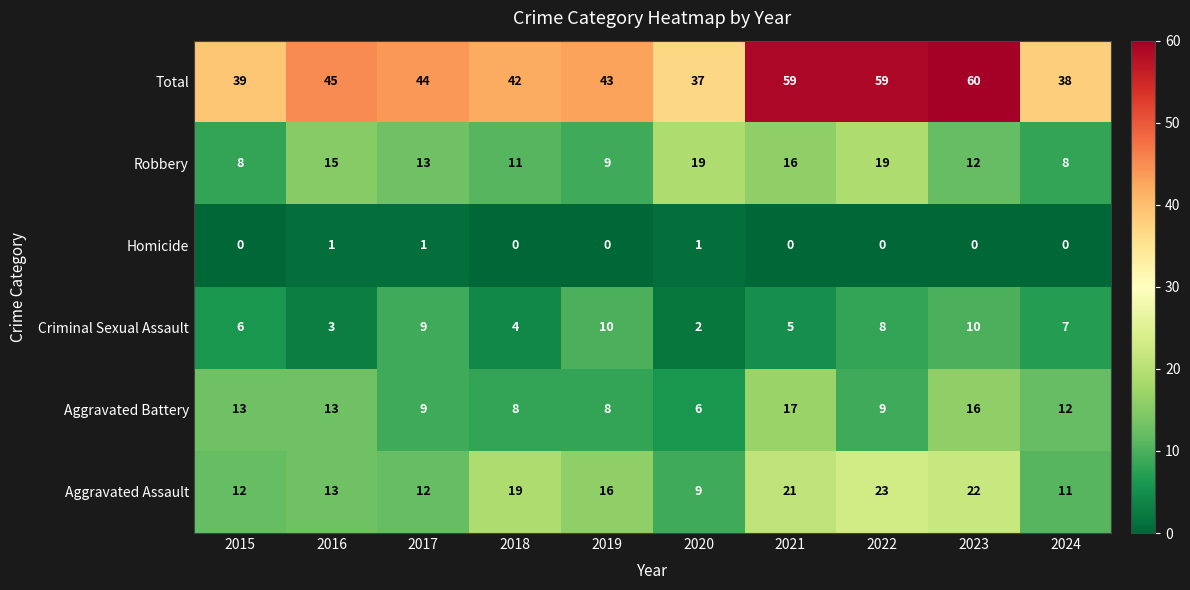

Between 2016 and 2019, which series saw the biggest shift?

Criminal Sexual Assault